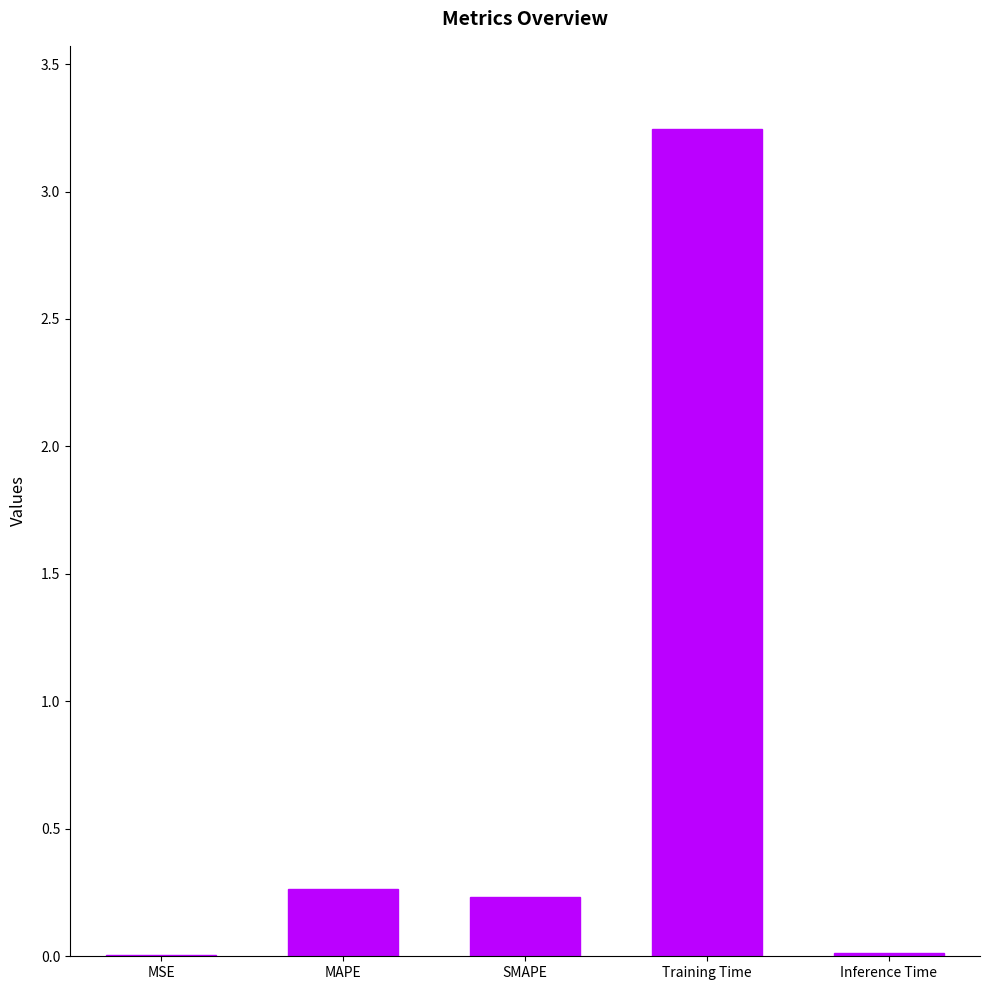

The chart shows a value of 0.1 at SMAPE. True or false?

False